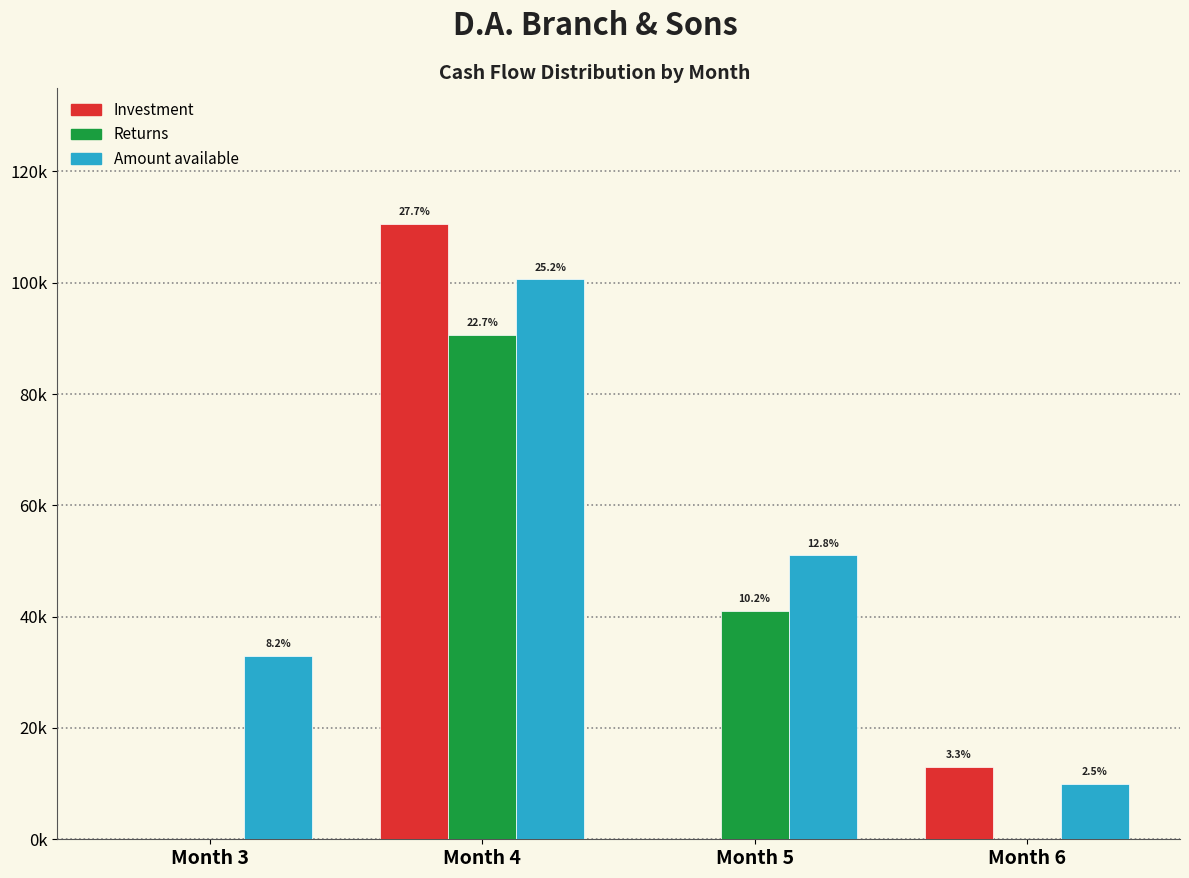

Does the chart contain stacked bars?

No